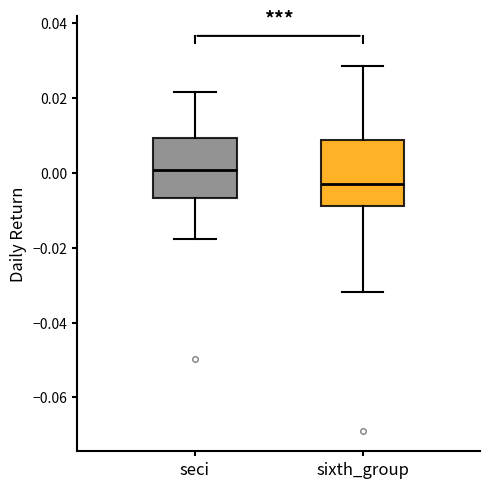

Reading left to right, read every box against the y-axis: the position of its median line, the range the box covers, and the ends of its whiskers. The values are not printed on the chart, so give them approximately, as read against the axis.

seci: median 0.000, box -0.006 to 0.010, whiskers -0.018 to 0.022
sixth_group: median -0.002, box -0.008 to 0.008, whiskers -0.032 to 0.028